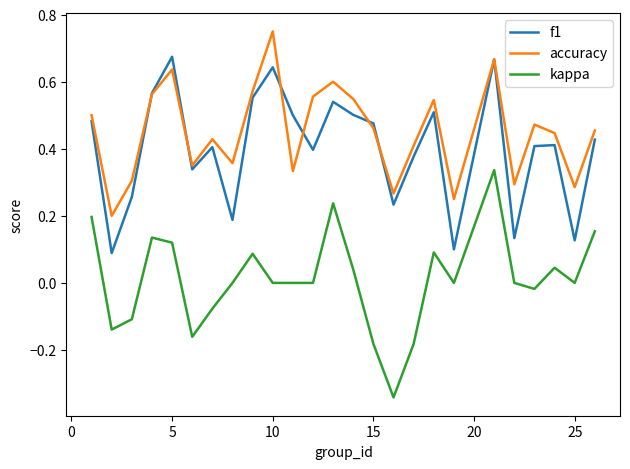

Which series has the largest total across all categories?

accuracy